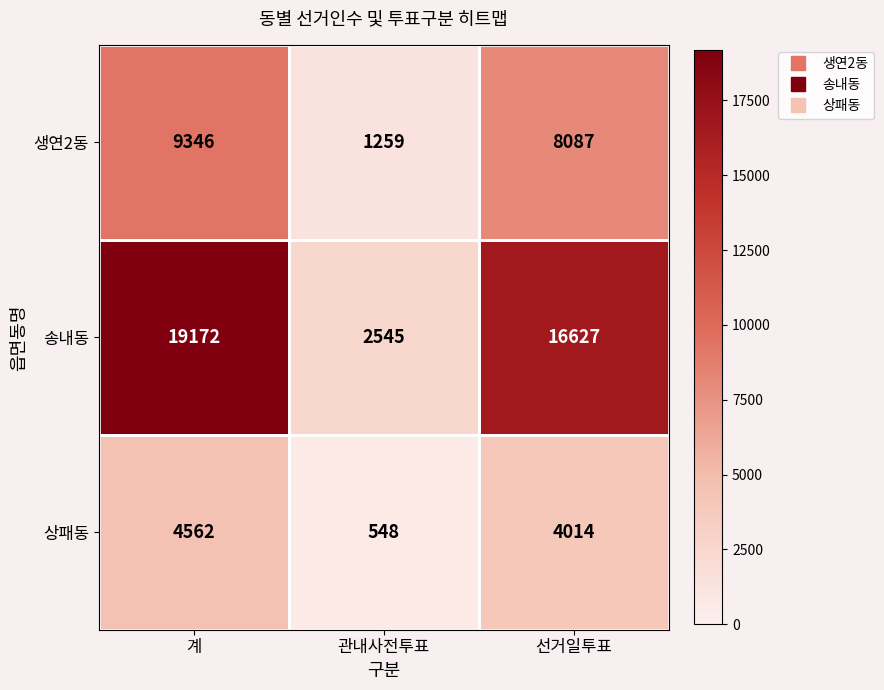

Rank the series at 관내사전투표 from lowest to highest value.

상패동, 생연2동, 송내동